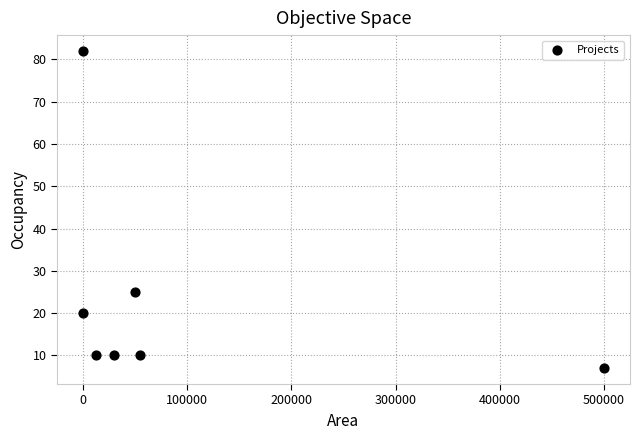

What is the average X value?

92470